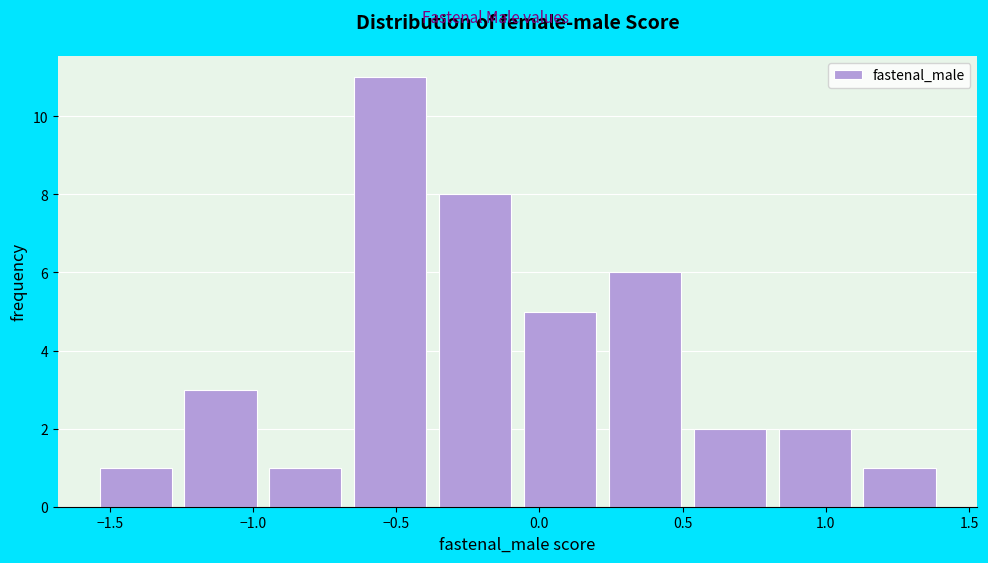

How tall is the bar that spans 0.85 to 1.15 on the x-axis? Neither the bar edges nor the heights are printed on the chart, so give them approximately, as read against the axes.

2